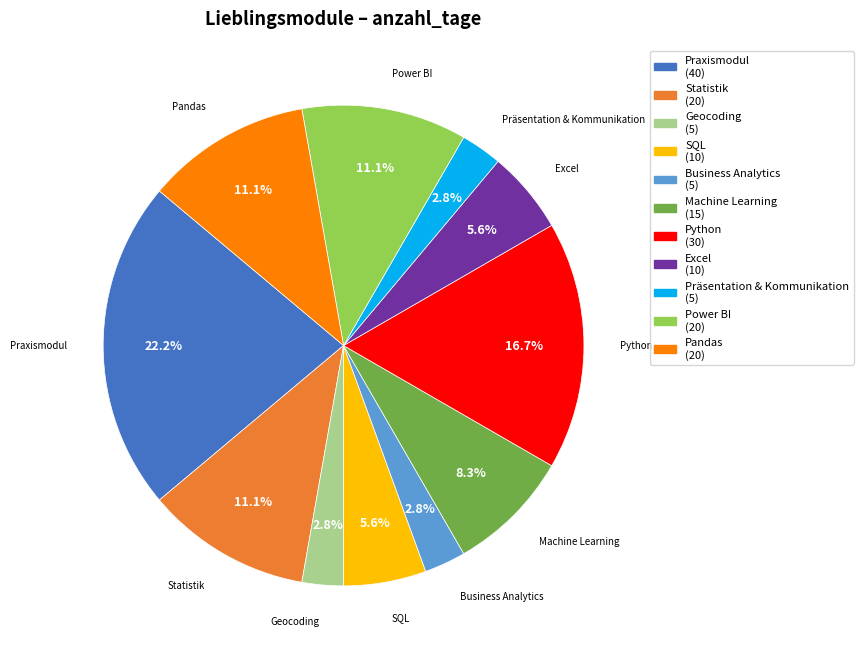

What percentage is the Statistik slice, to the nearest percent?

11%